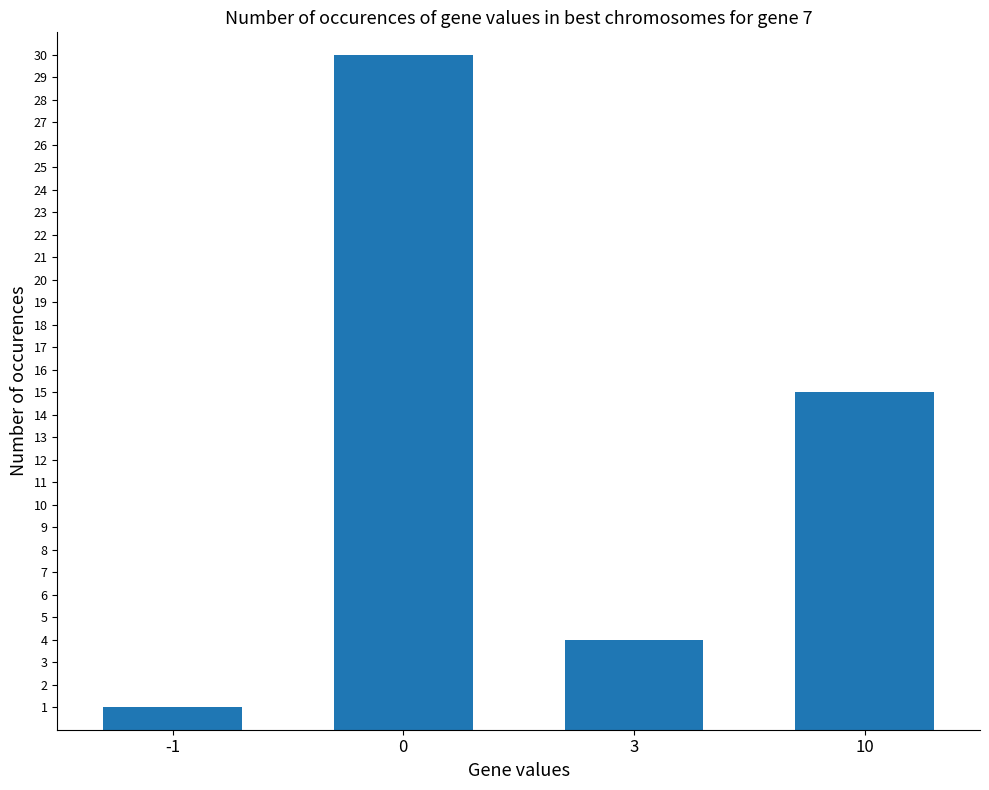

What is the change in value from -1 to 0?

+29